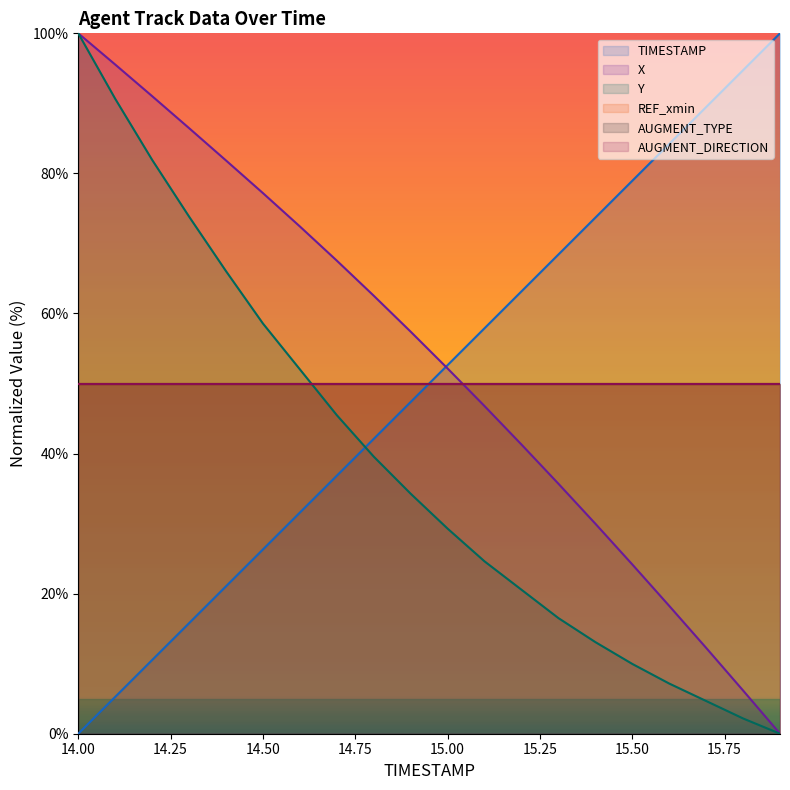

At which label does X reach its peak?

14.00